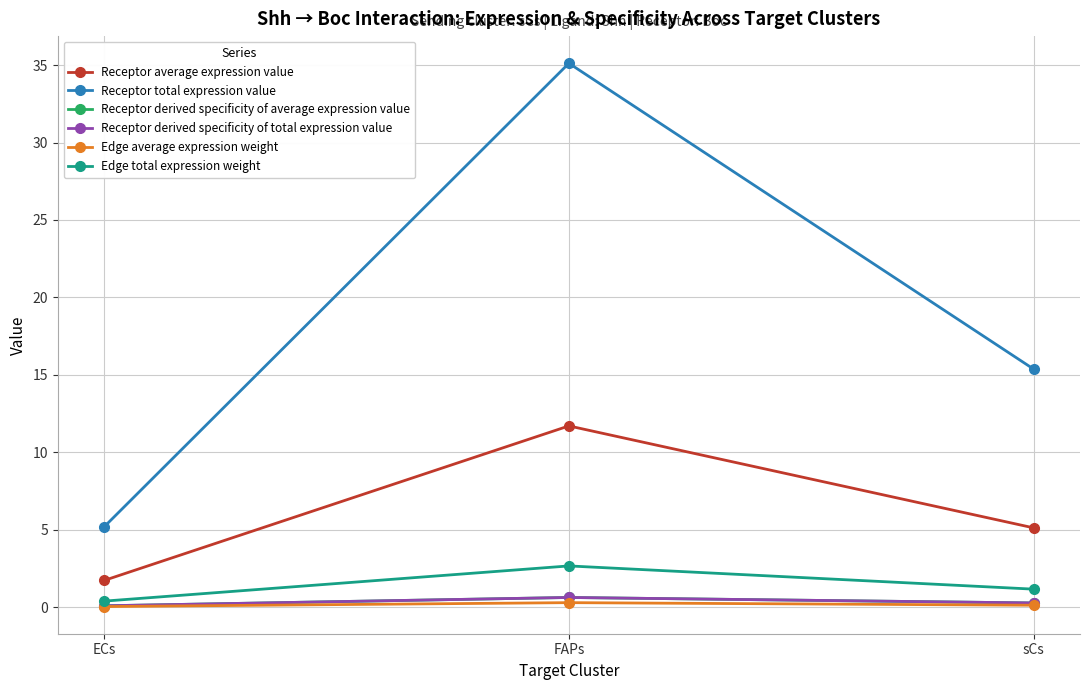

Is this an area chart (filled region under the line)?

No